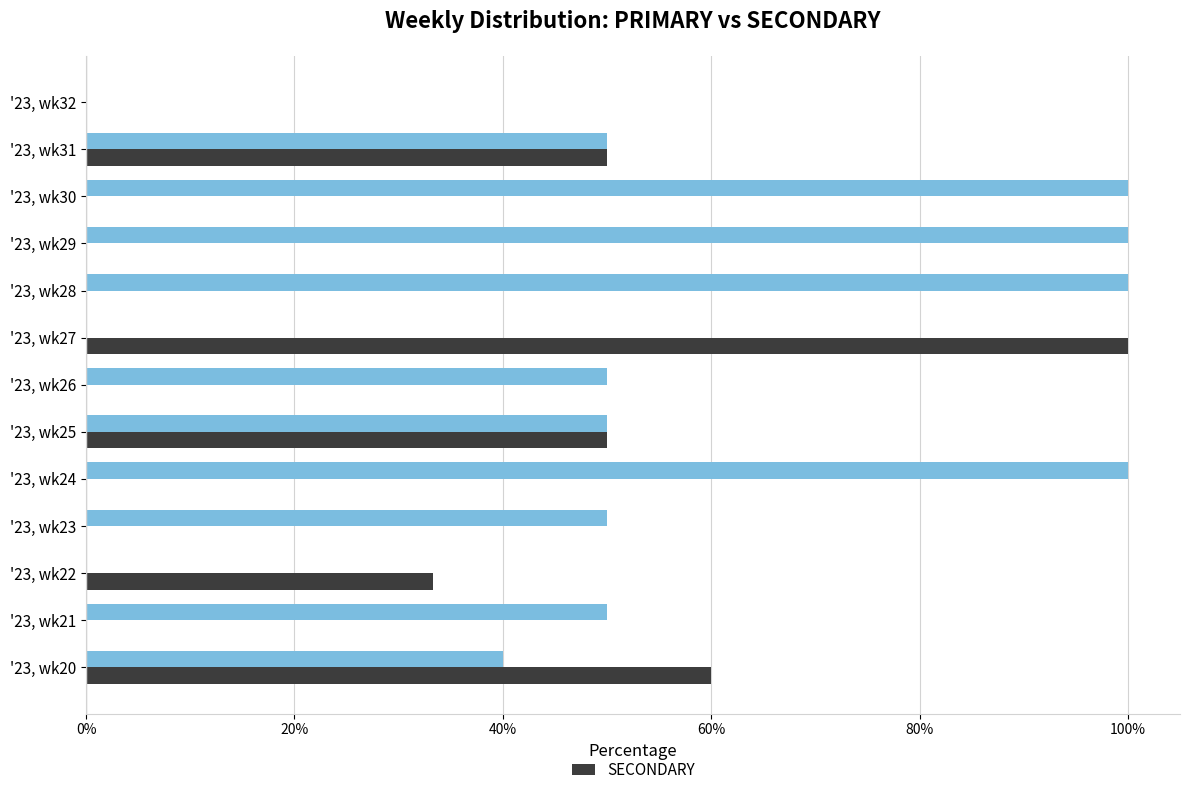

What is the greatest value displayed?

100.0